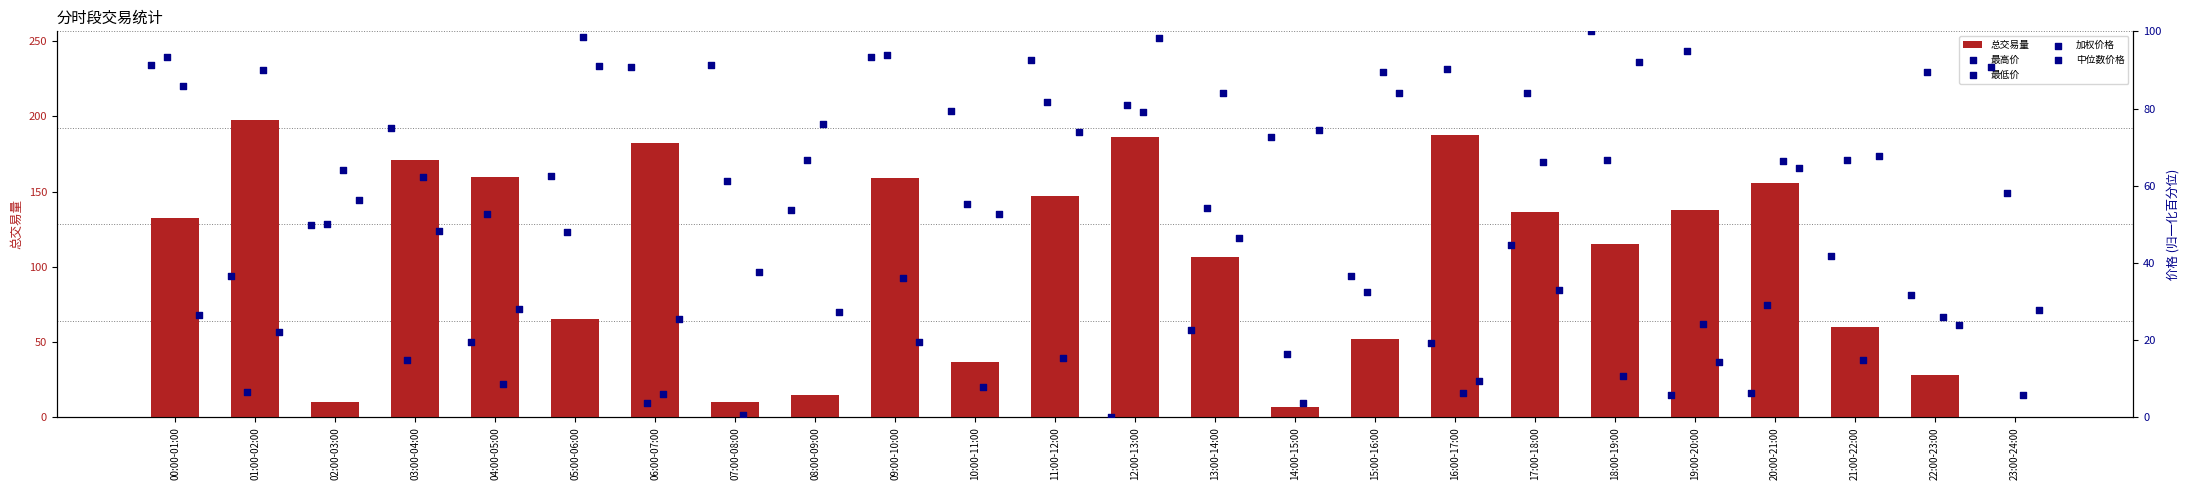

The value of 总交易量 at 22:00-23:00 is 28.1. True or false?

True